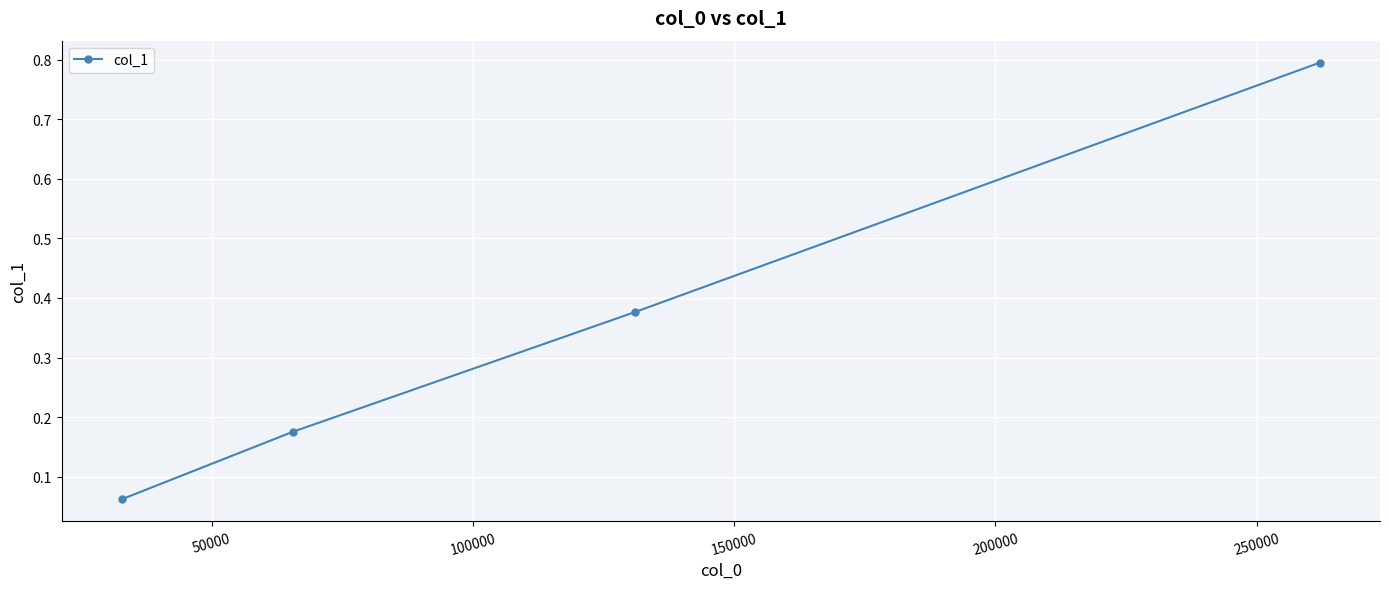

What is the greatest value displayed?

0.8